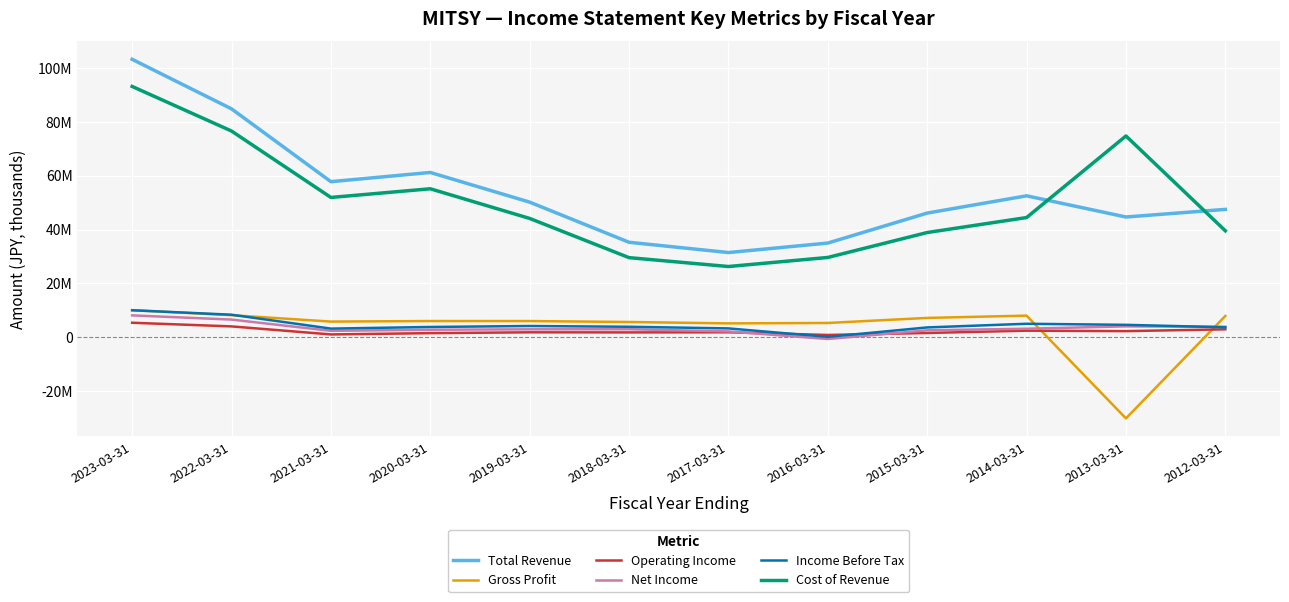

Is it true that Total Revenue equals 14889620 at 2013-03-31?

False